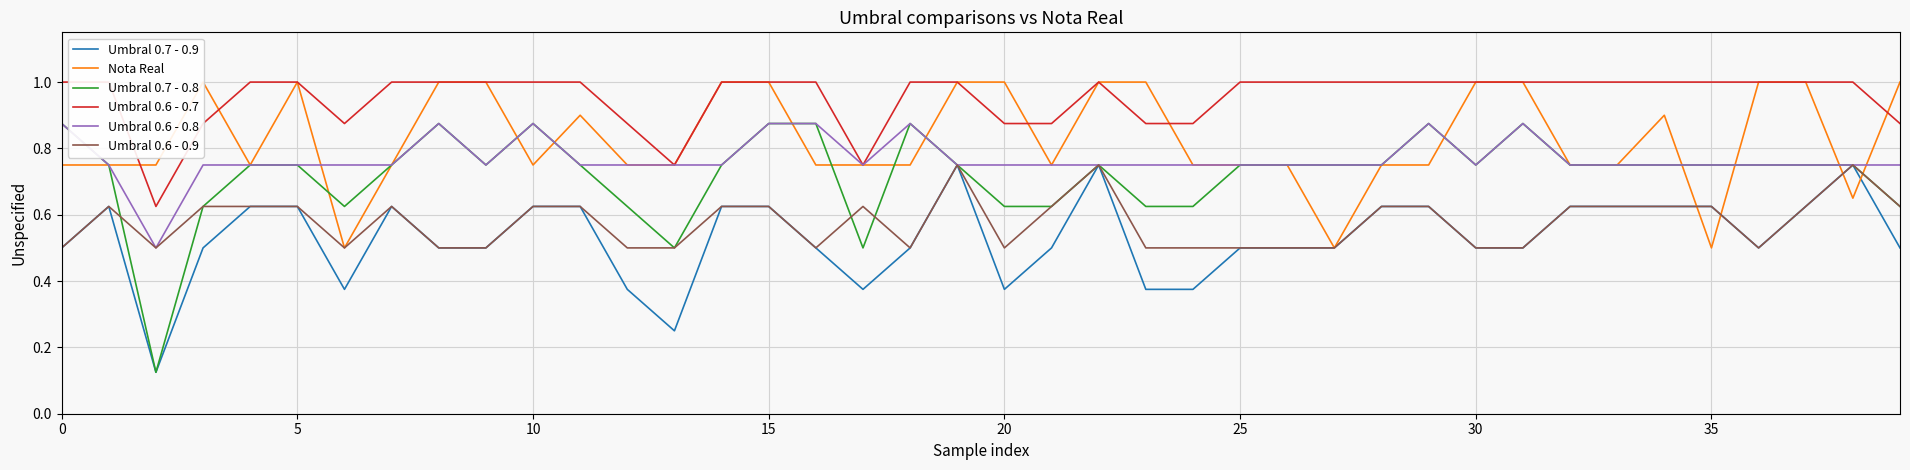

Is it true that Umbral 0.7 - 0.8 equals 0.3 at 0?

False